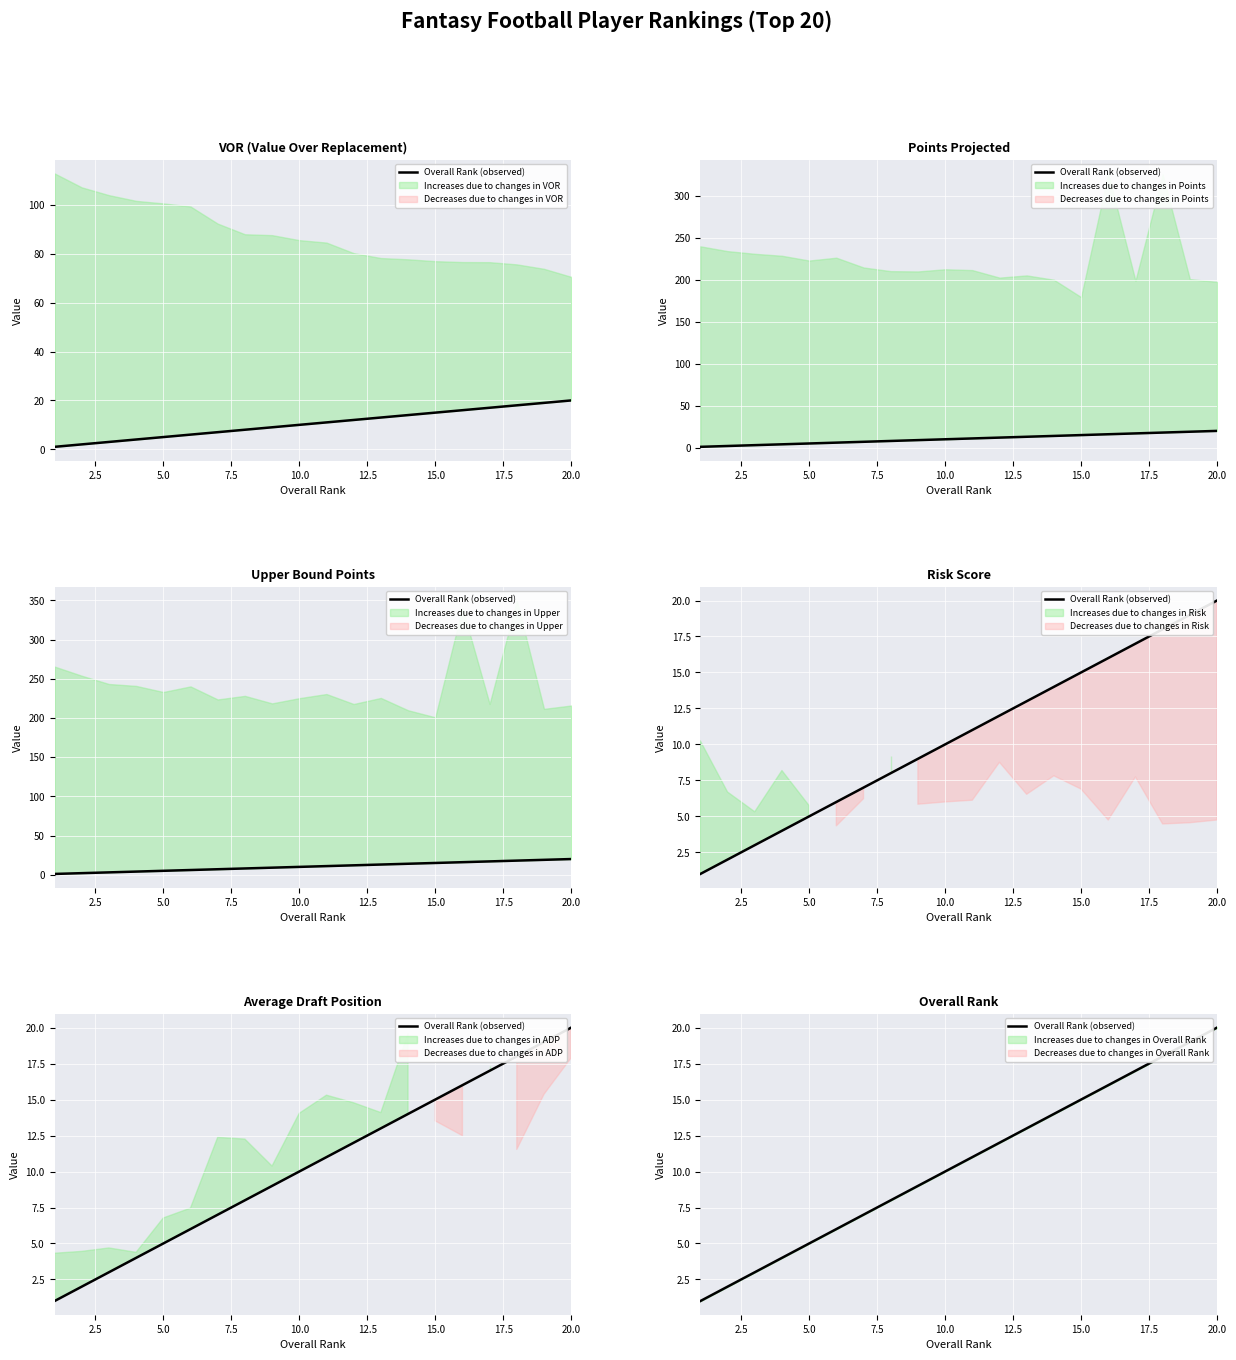

At which label is the value closest to 10?

10.0